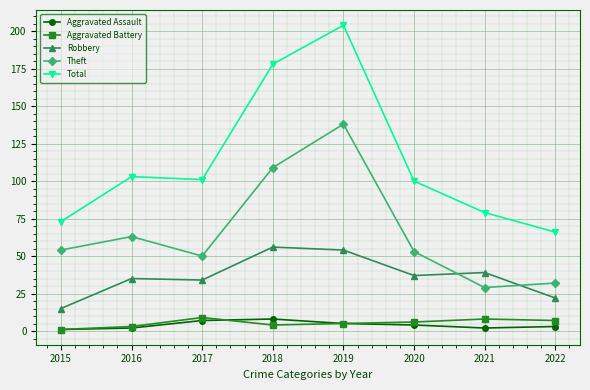

What is the value of the Theft point at the 8th from the left?

32